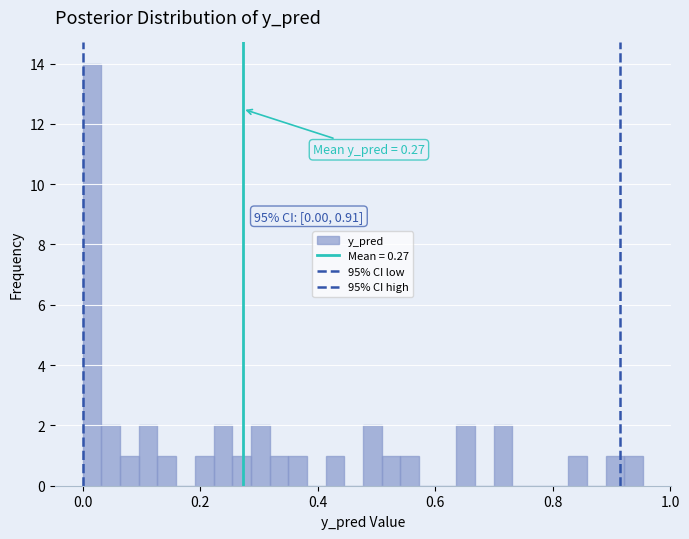

Around what value on the x-axis is the tallest bar? Give the approximate position of its centre, as read against the axis.

0.02